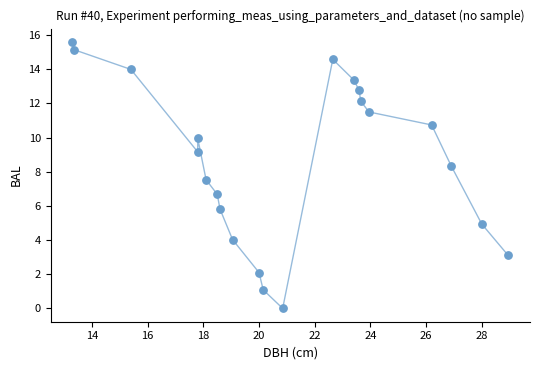

What Y value in the scatter plot is closest to 7?

6.7